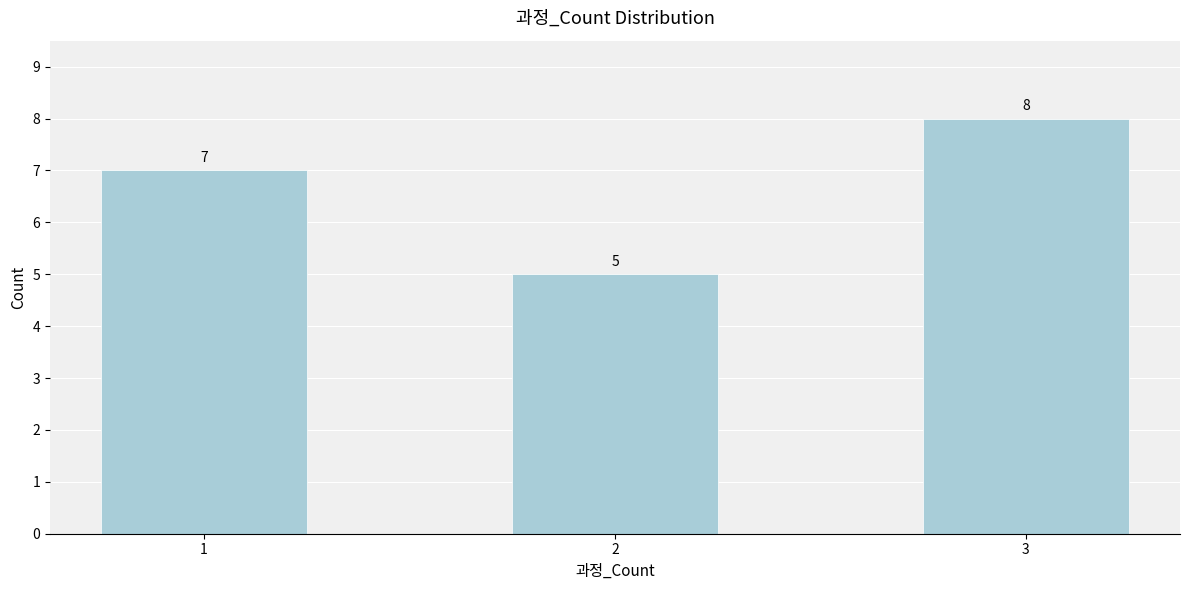

Reading right to left, list all the values displayed in this chart.

8	5	7